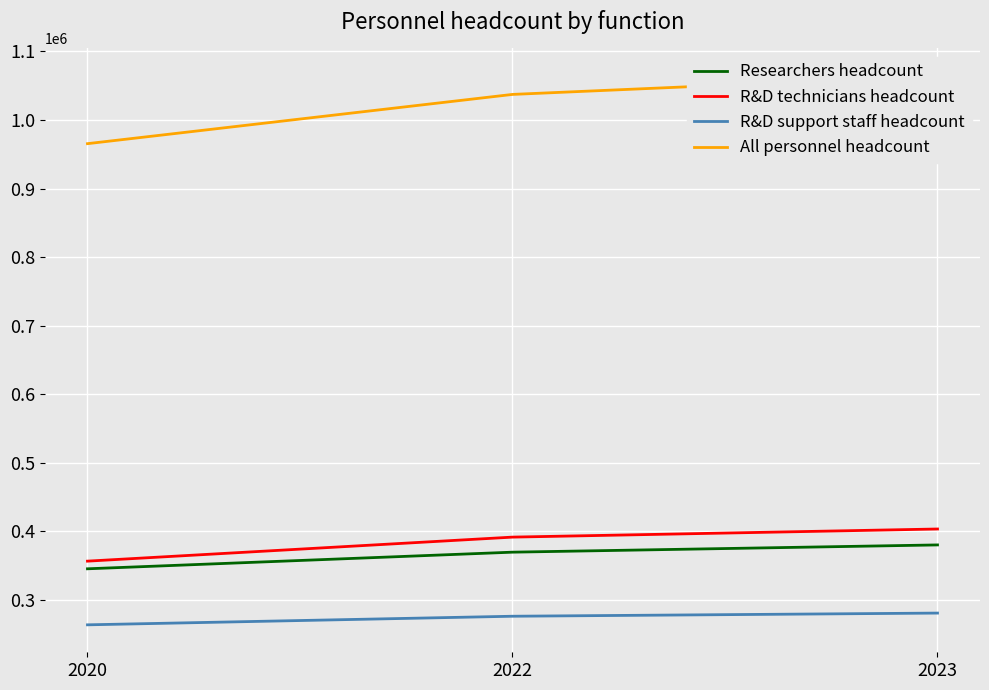

How many Researchers headcount values are between 345339 and 380165?

3